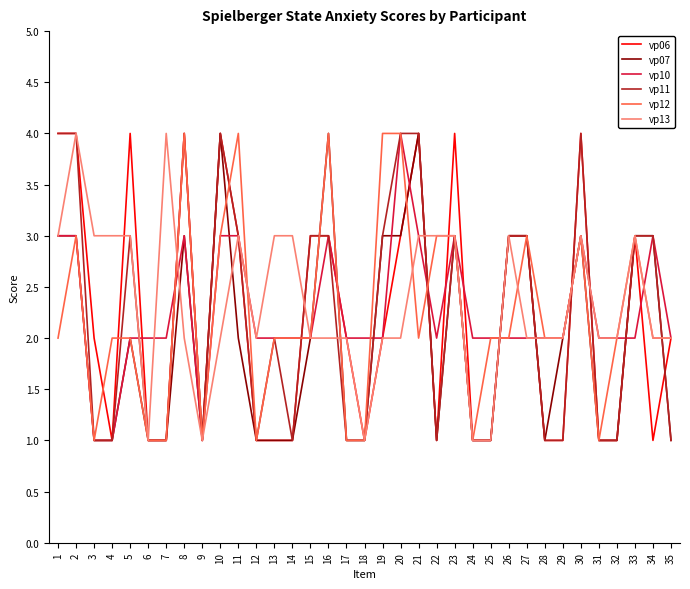

Between 28 and 35, which series saw the biggest shift?

vp06